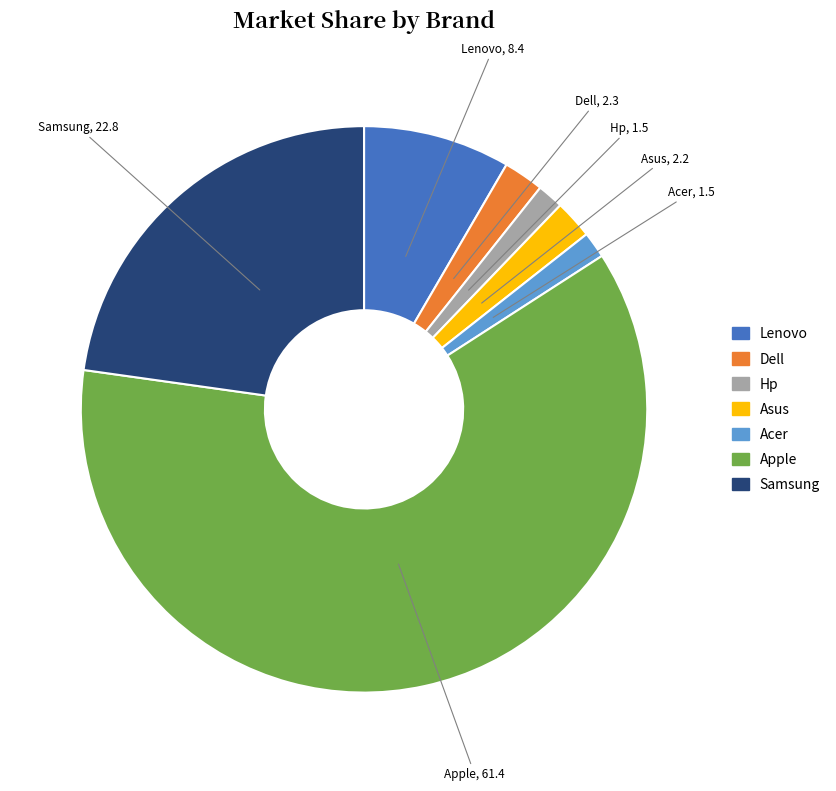

Is there a majority slice in this chart?

Yes